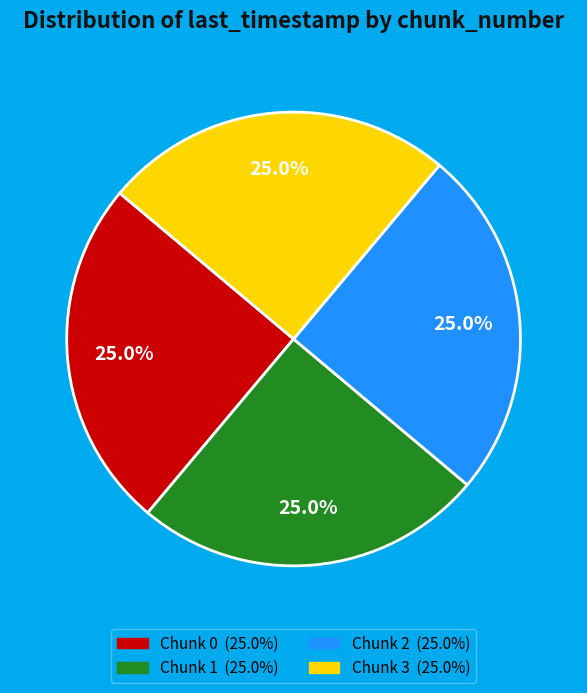

Is there any slice that represents more than half of the pie?

No